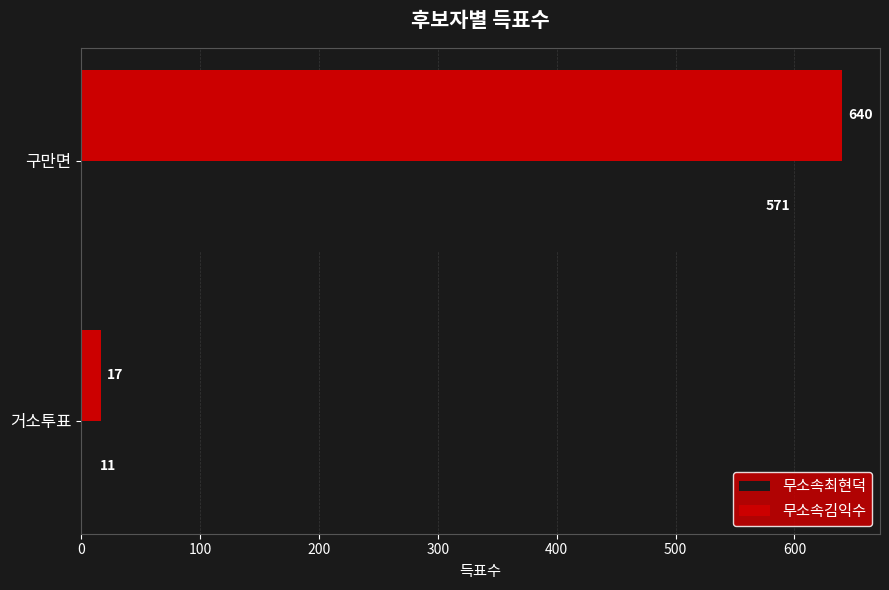

What is the difference between the maximum and minimum values in the 무소속김익수 series?

623